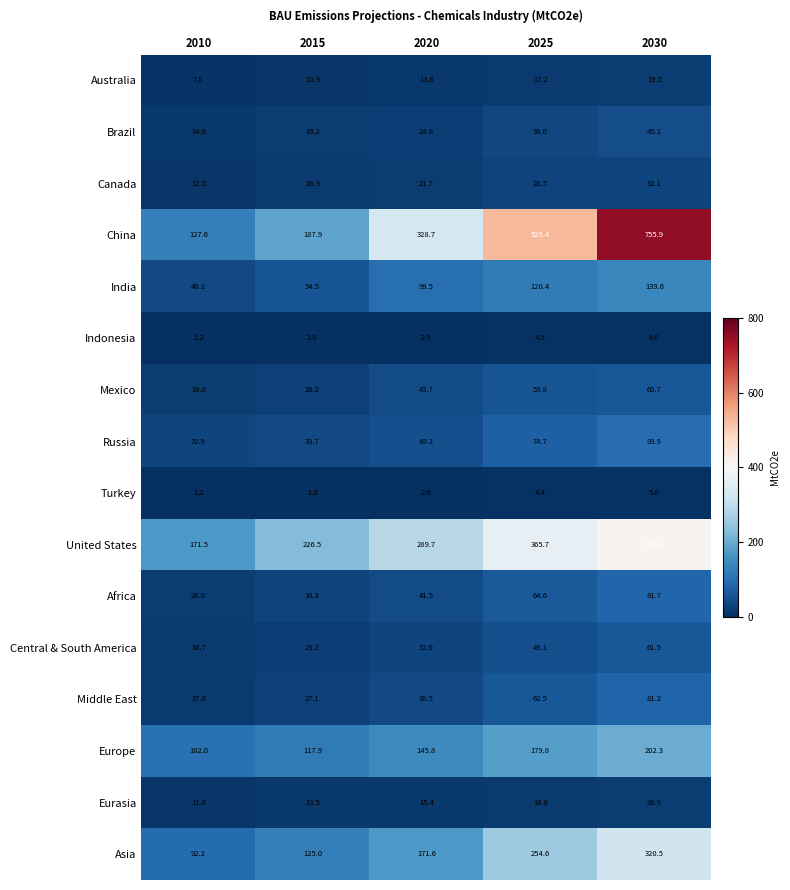

At 2015, list the series in order from largest to smallest.

United States, China, Asia, Europe, India, Russia, Africa, Middle East, Mexico, Central & South America, Brazil, Canada, Eurasia, Australia, Indonesia, Turkey